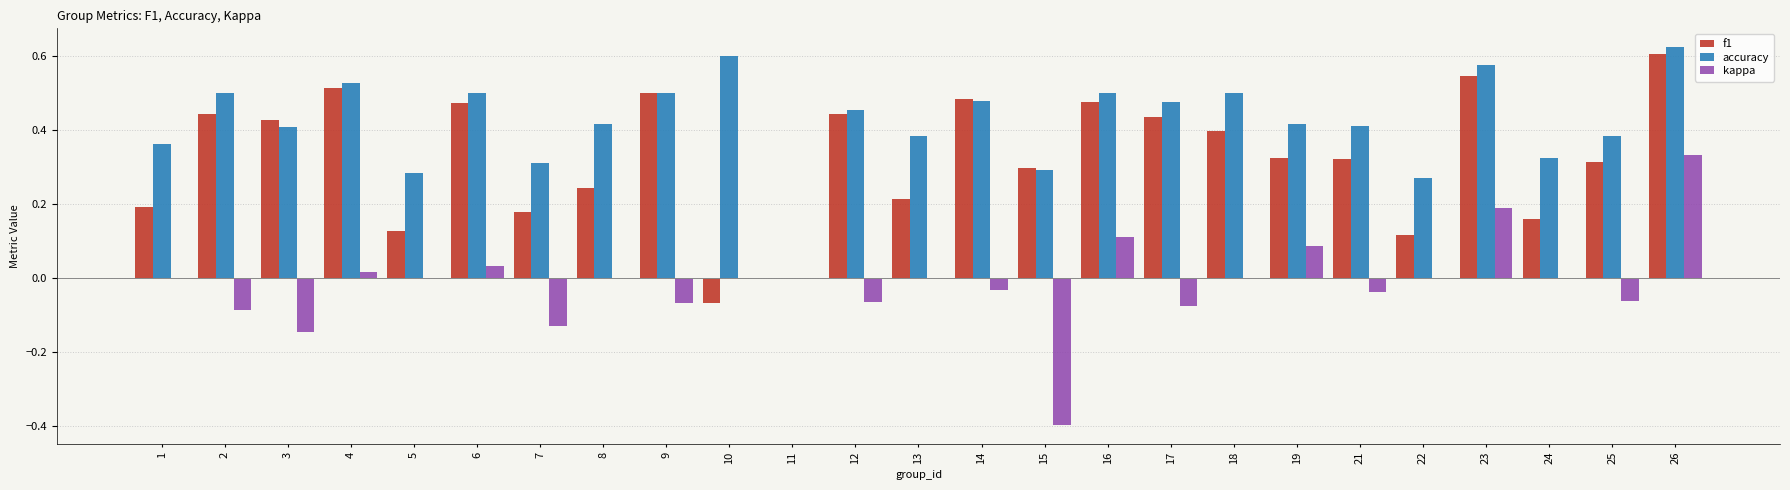

What is the sum of all accuracy values?

10.5